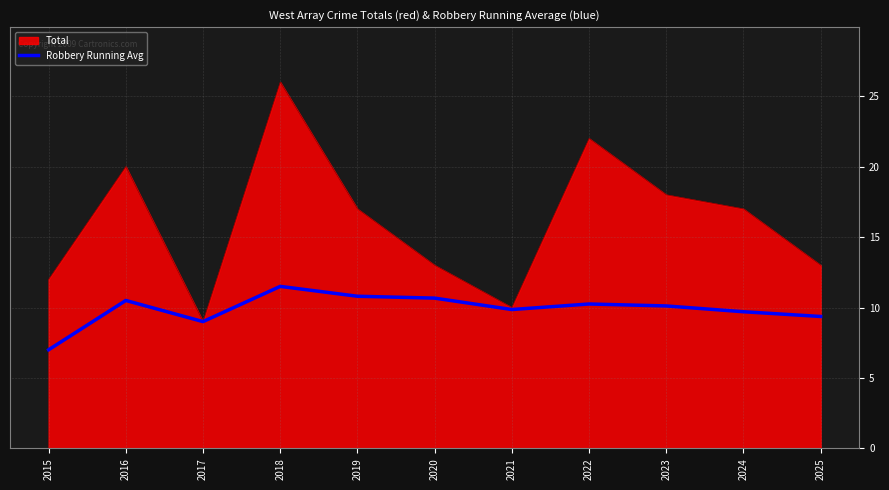

What is the approximate value of Total at 2023?

18.0